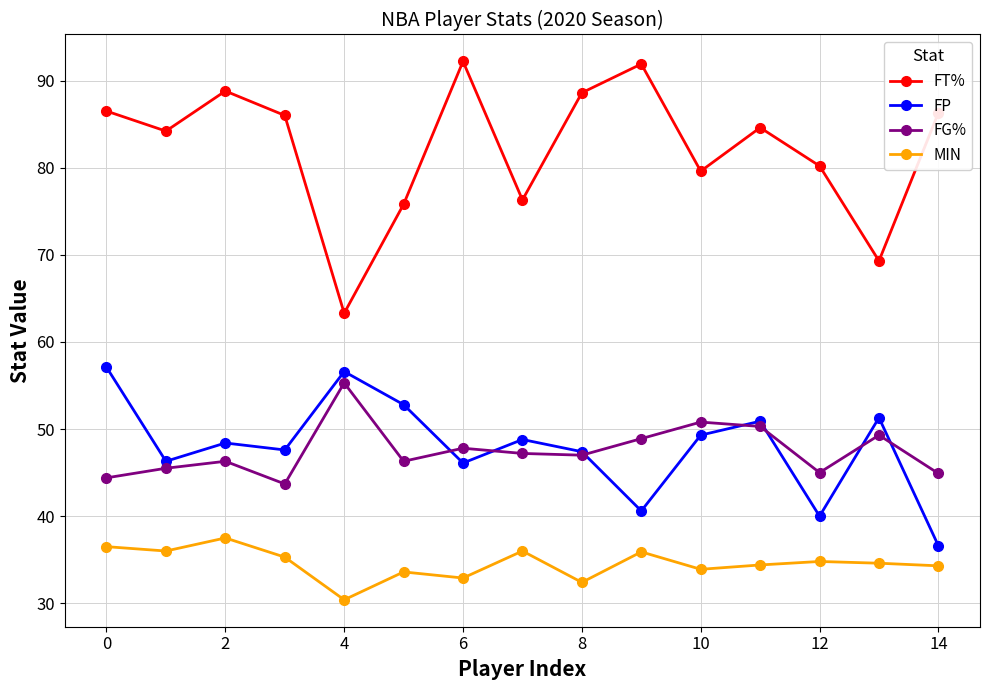

What is the difference between the second highest and second lowest values in the FP series?

16.6